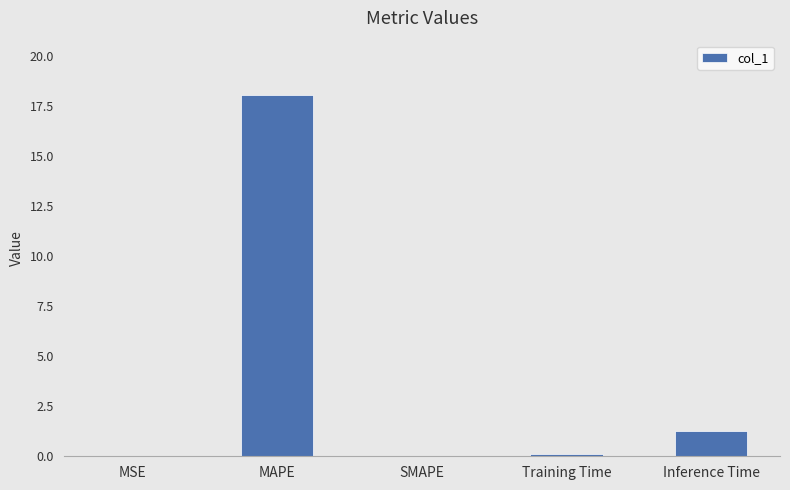

At which label is the value closest to 9?

Inference Time